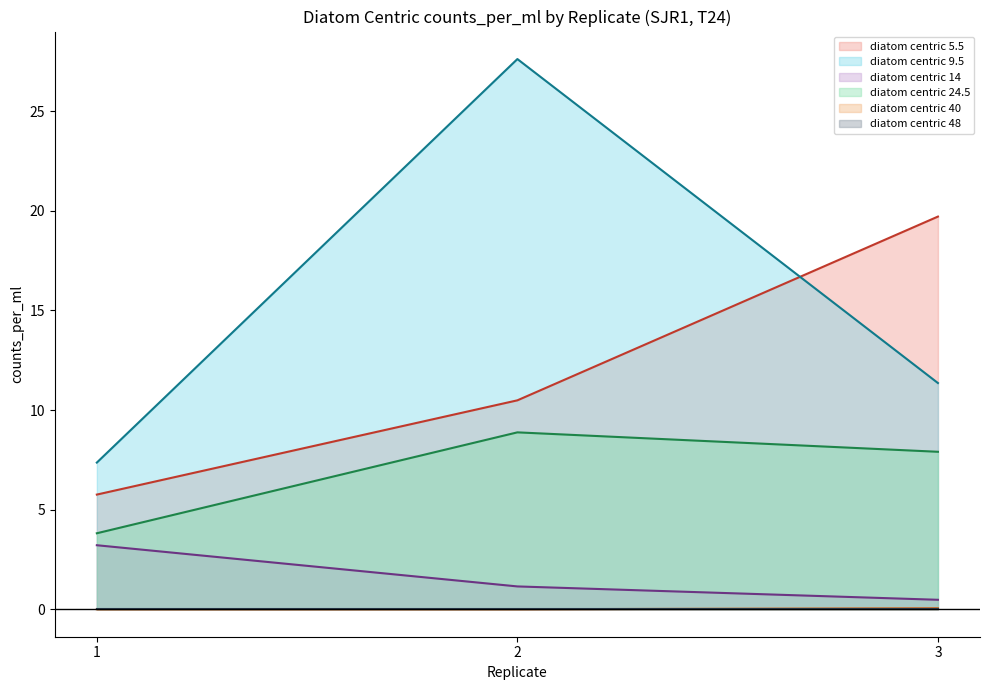

Reading right to left, extract all data points from this chart.

diatom centric 5.5 line: 19.7	10.5	5.8
diatom centric 9.5 line: 11.4	27.6	7.4
diatom centric 14 line: 0.5	1.1	3.2
diatom centric 24.5 line: 7.9	8.9	3.8
diatom centric 40 line: 0.0	0.0	0.0
diatom centric 48 line: 0.0	0.0	0.0